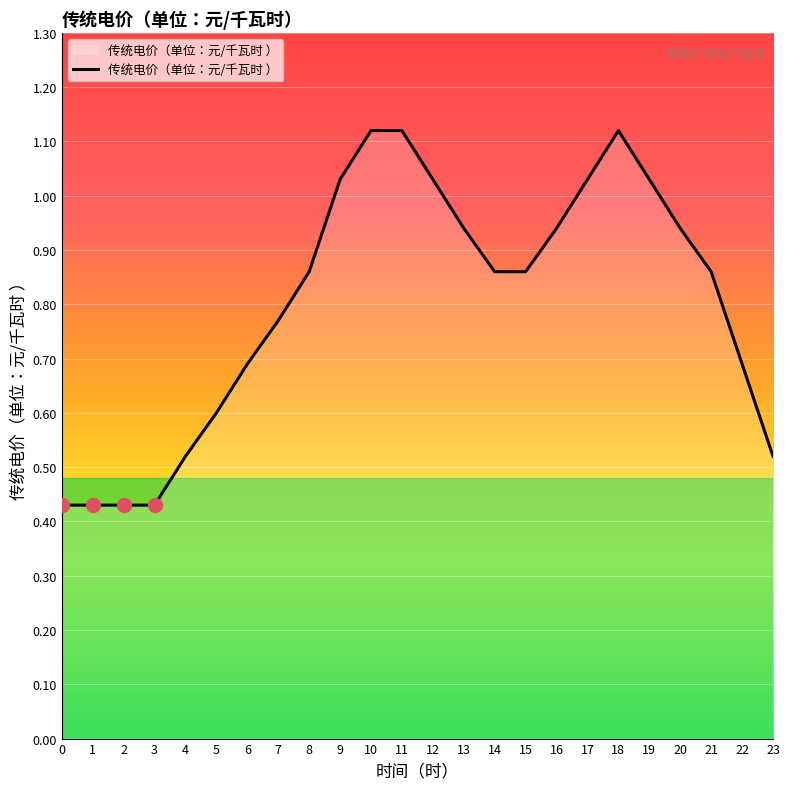

Which has a higher value, 10 or 12?

10